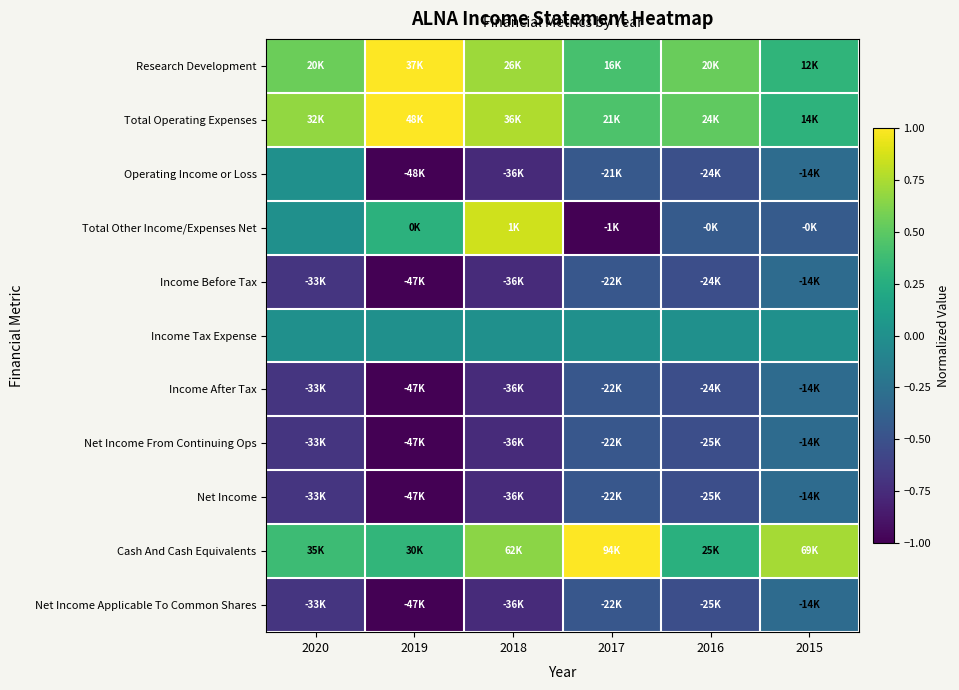

At how many categories does at least one series exceed 0?

6